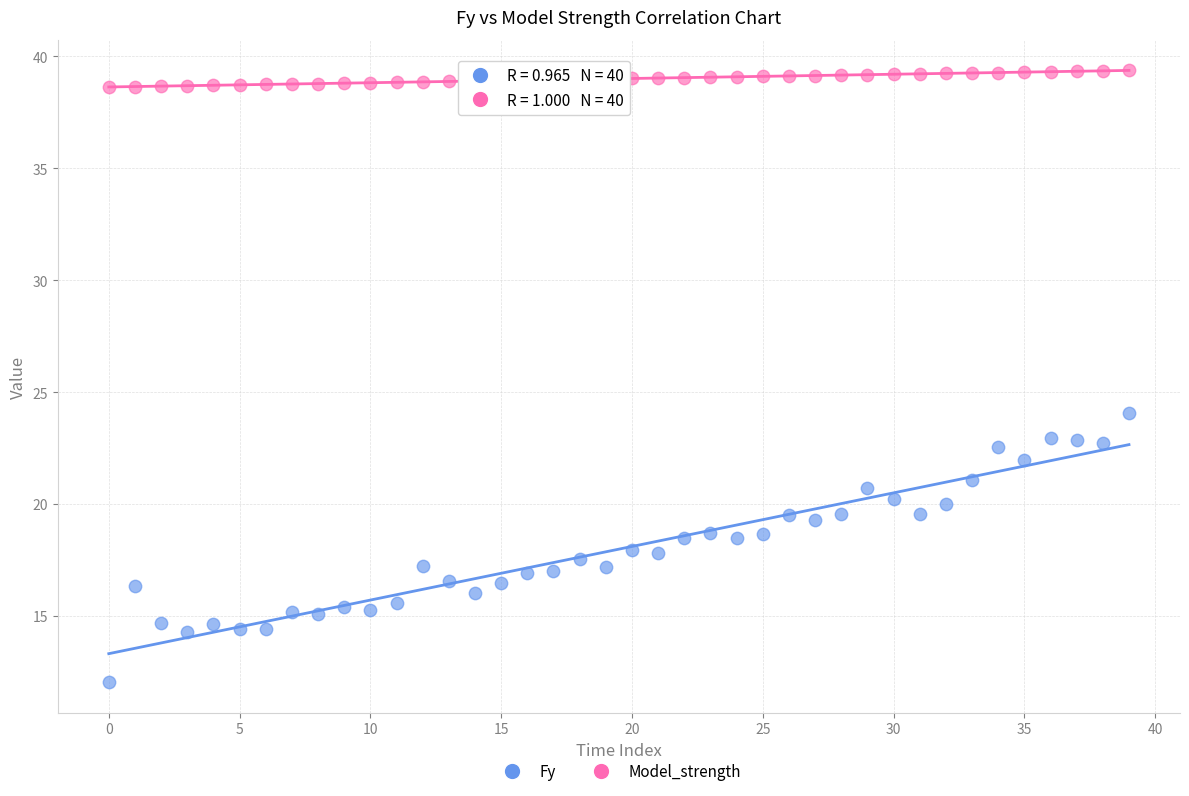

Across all data points, what is the range of Y values (max minus min)?

27.3